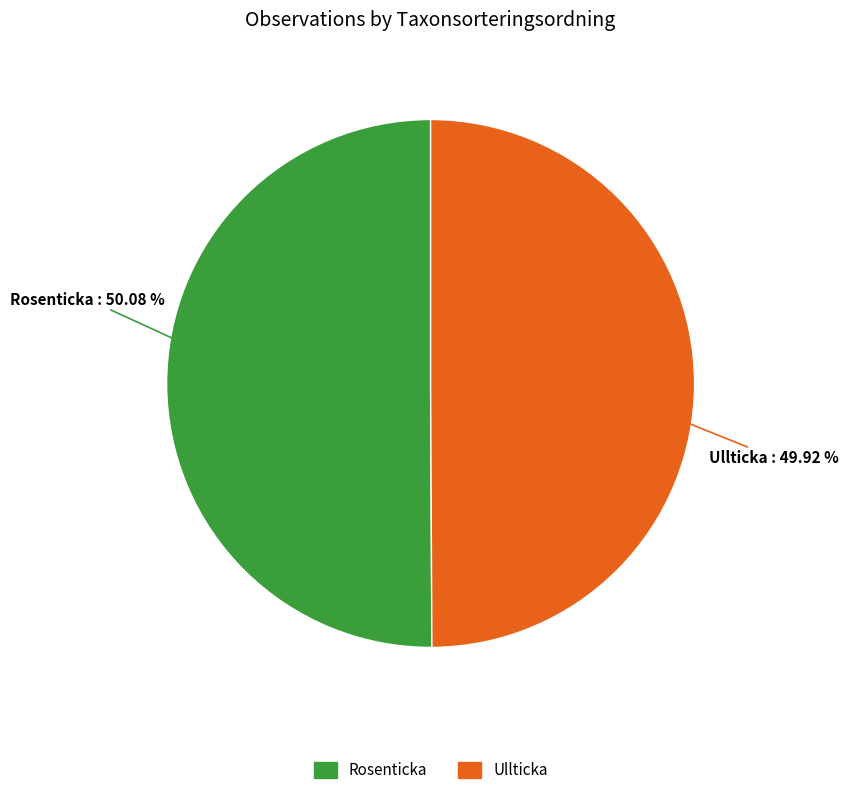

Is there any slice that represents more than half of the pie?

Yes